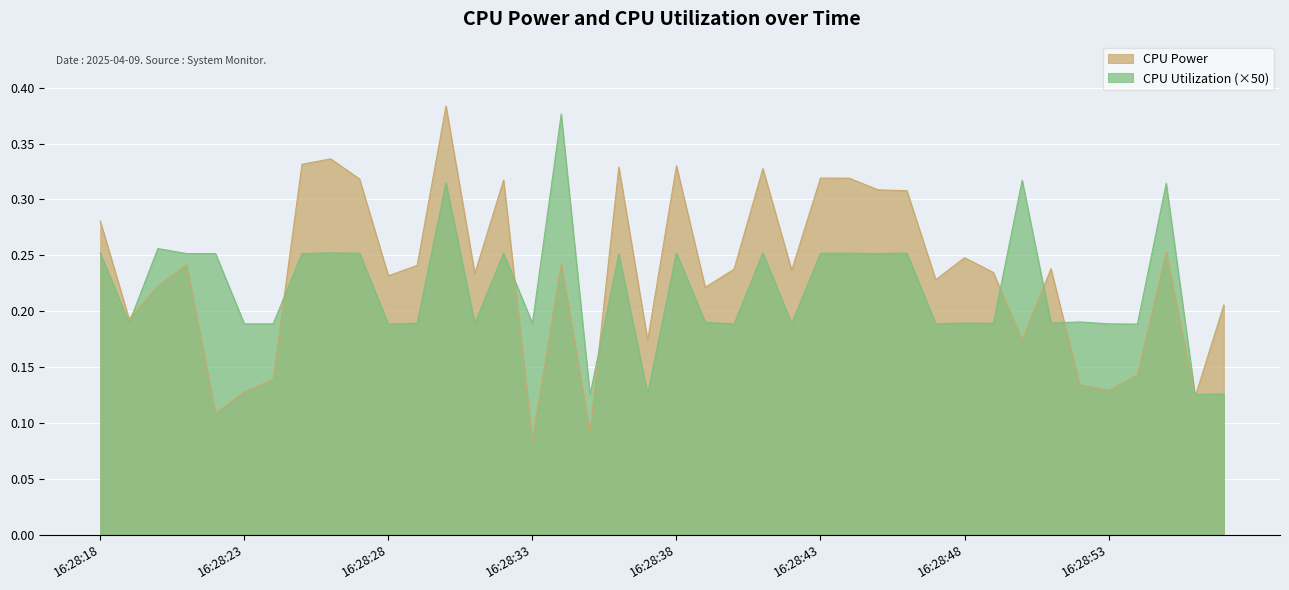

What is the difference between the second highest and minimum values in the CPU Power series?

0.3